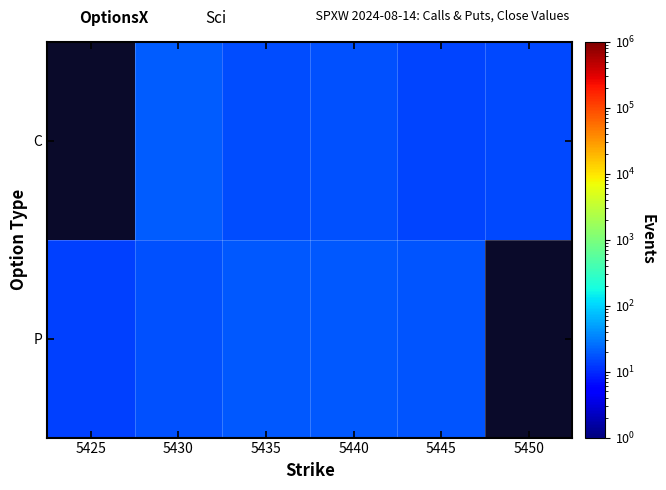

Count the number of categories in the chart.

6